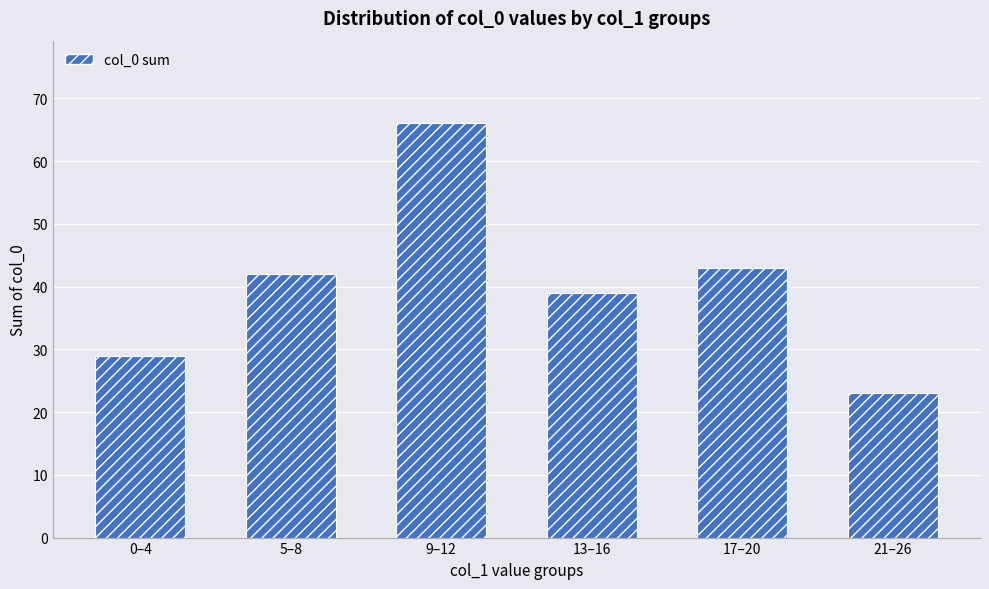

What is the label of the 5th bar from the left?

17–20